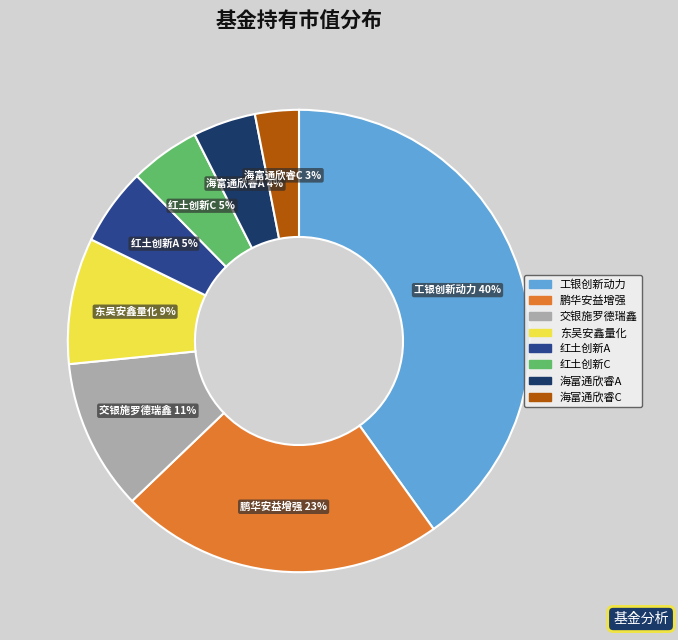

To the nearest percent, what is the difference between the largest and smallest slice percentages?

37%